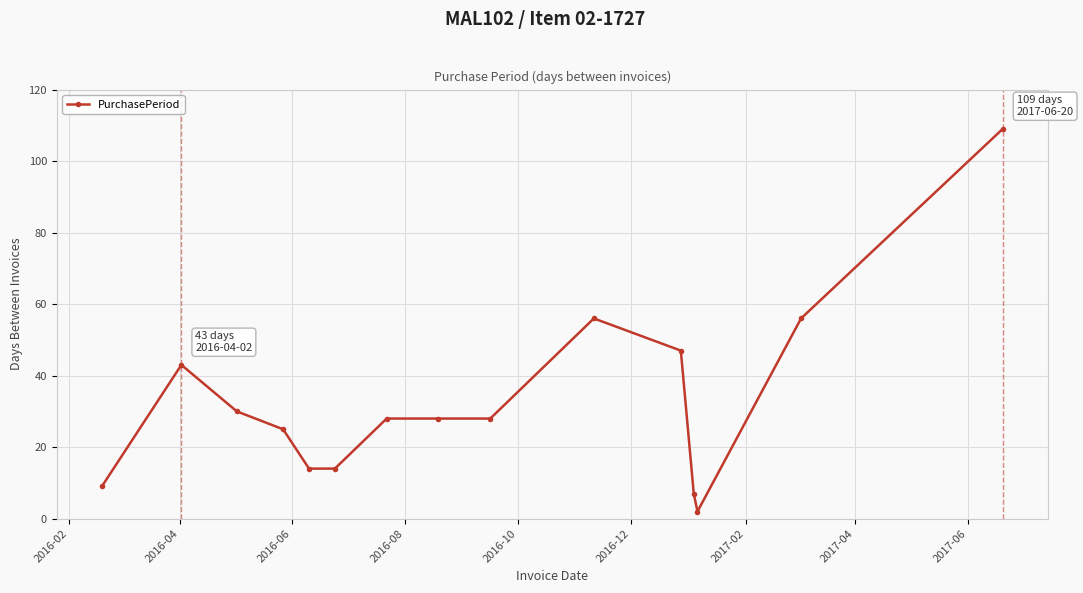

True or false: there are more than 0 points higher than both neighbors.

True